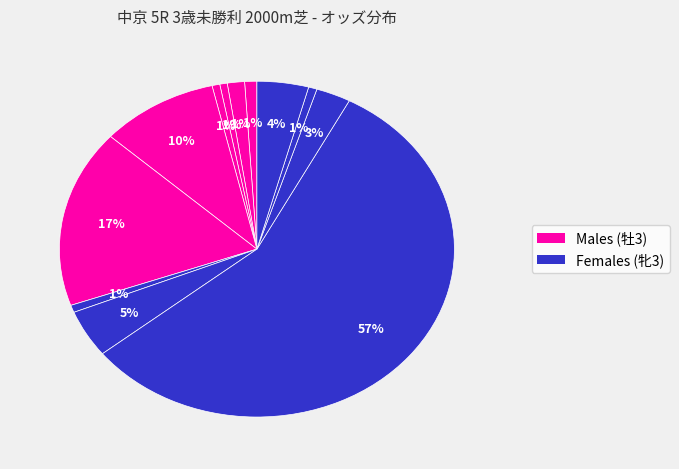

To the nearest percent, what is the average slice percentage?

8%